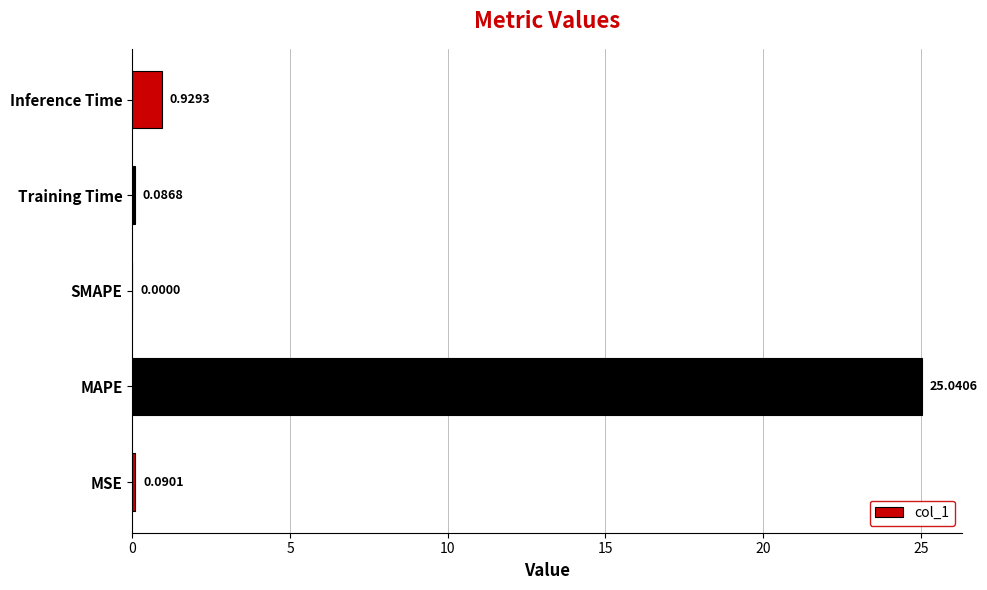

How many positive values are there?

4